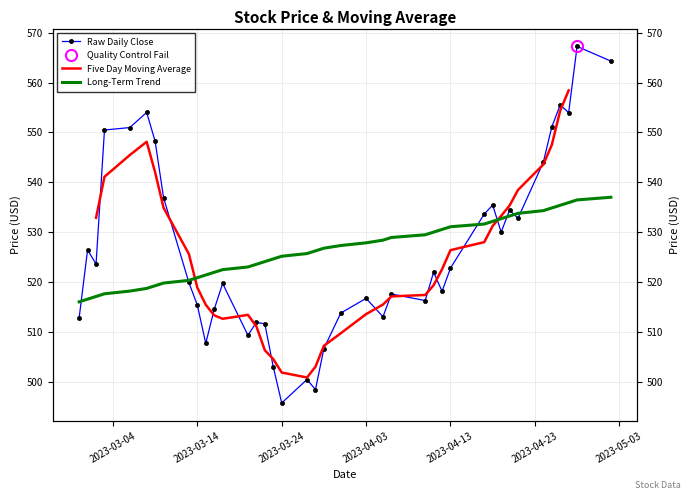

Which series has the largest range (max minus min)?

Raw Daily Close